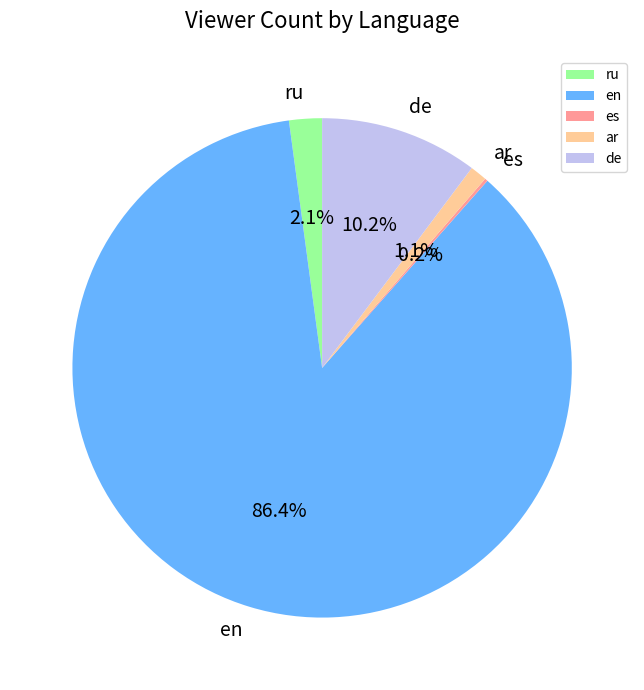

Which has a higher value, en or ar?

en